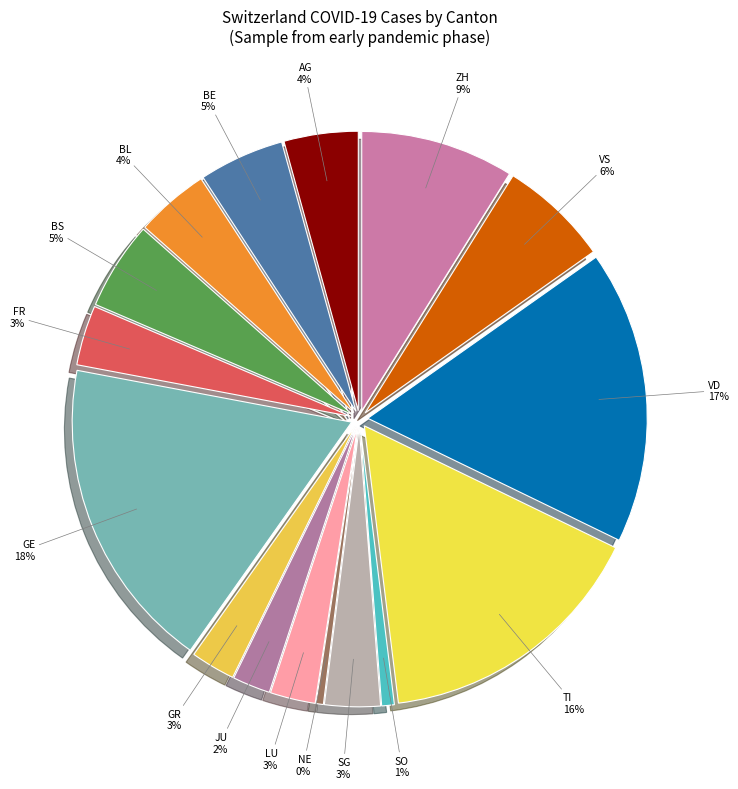

To the nearest percent, what is the average slice percentage?

6%